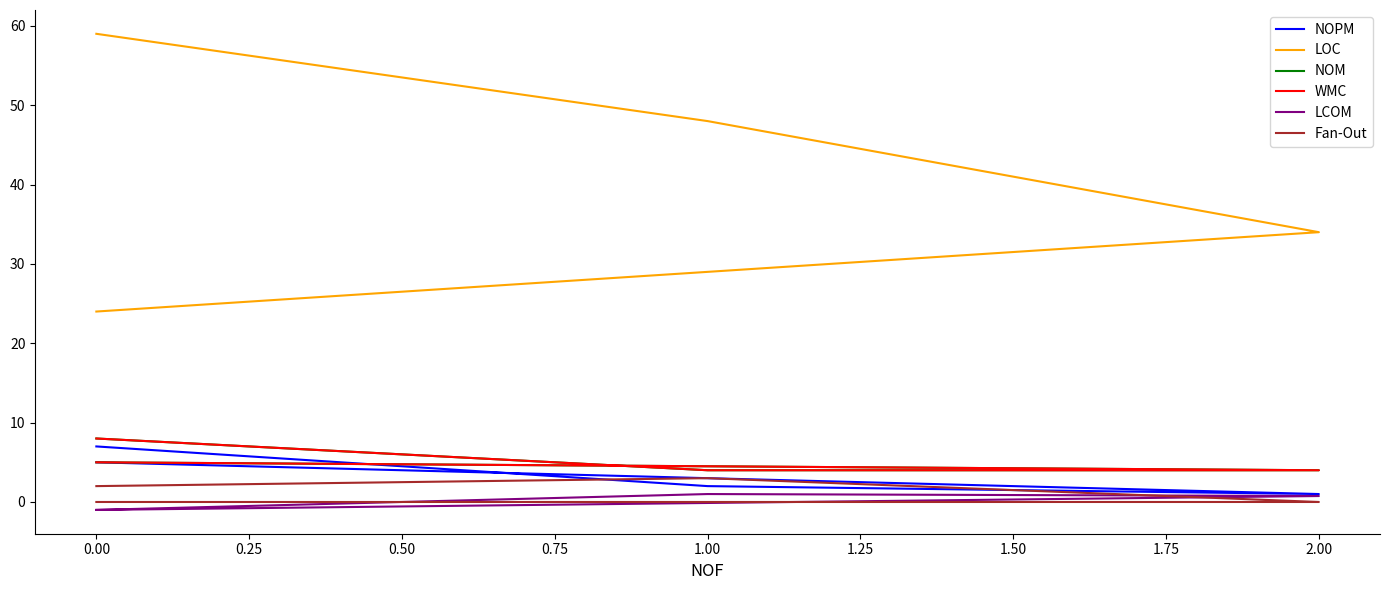

True or false: NOM and LOC cross at least once.

False